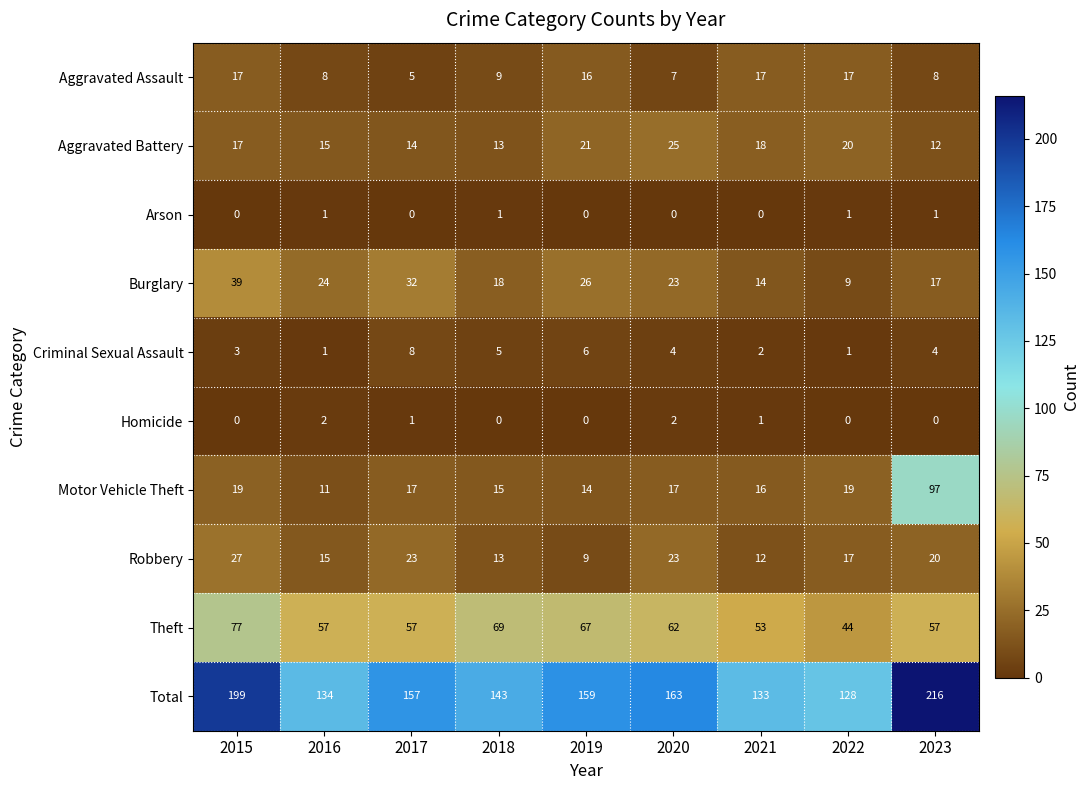

Which category has the lowest value in the Total series?

2022